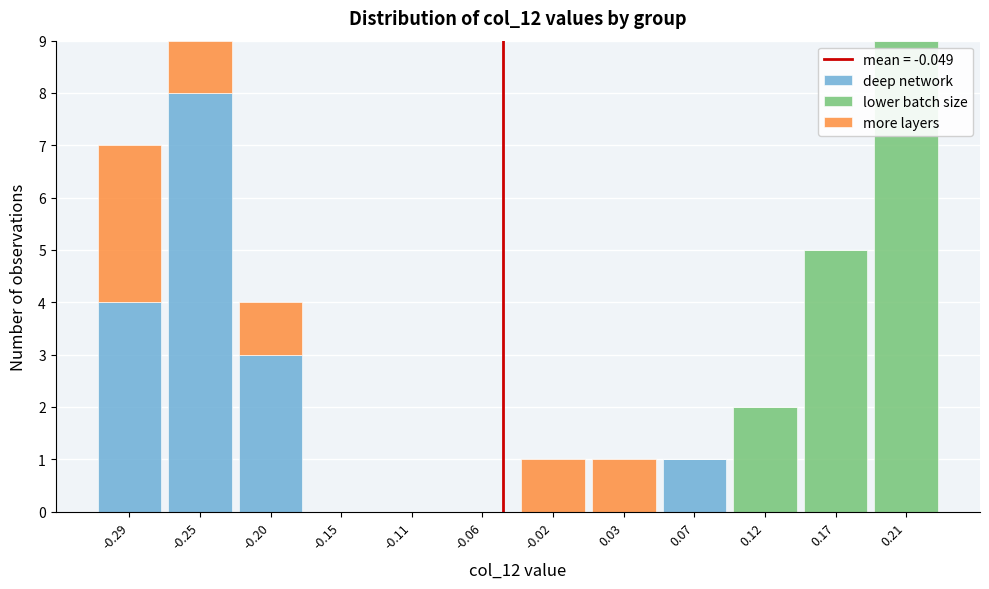

What is the total height of the stacked bar covering -0.315 to -0.270 on the x-axis? Neither the bar edges nor the heights are printed on the chart, so give them approximately, as read against the axes.

7